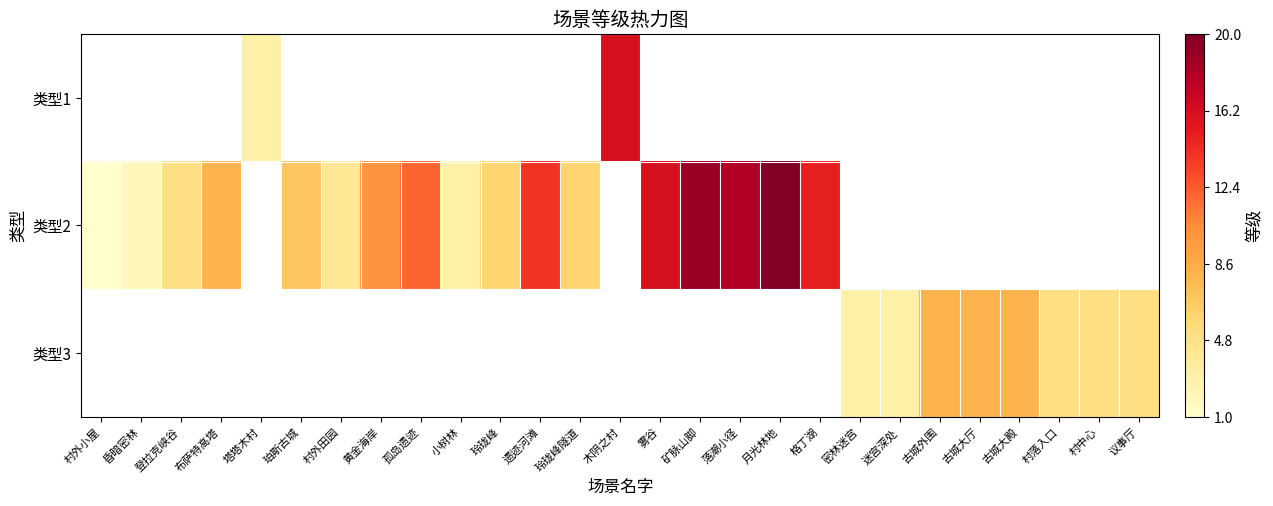

How many values in 类型1 are above zero?

2